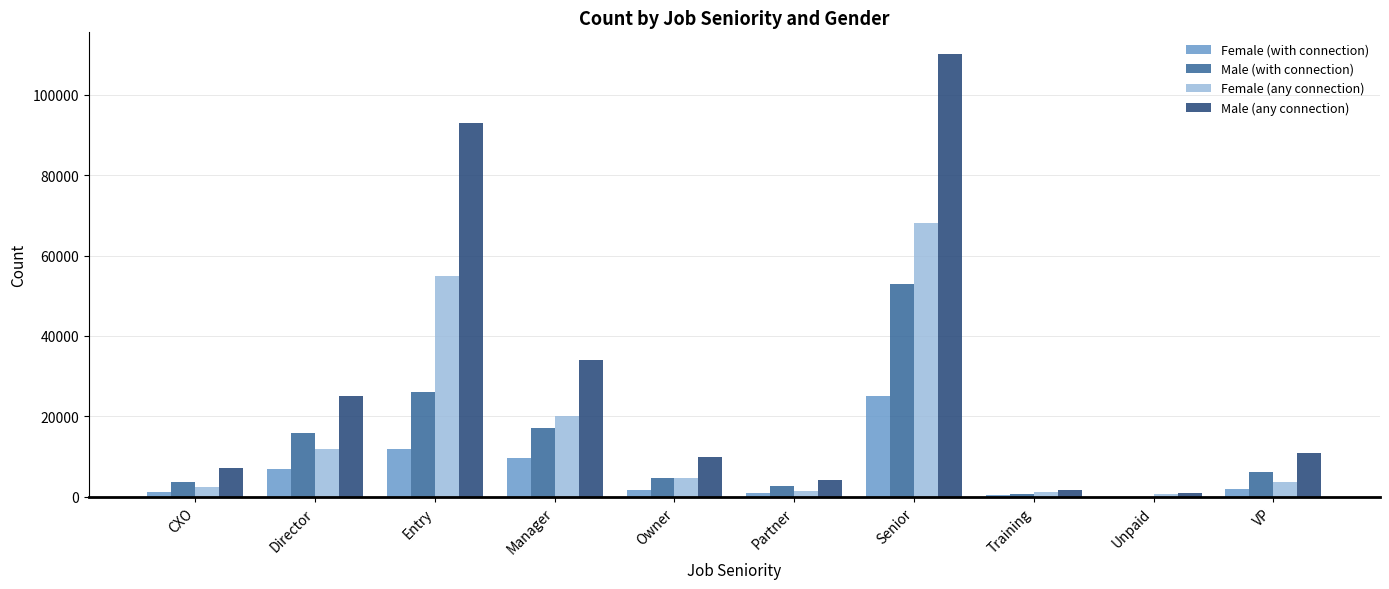

Is the value of Female (with connection) at Senior greater than the value of Male (any connection) at Training?

Yes